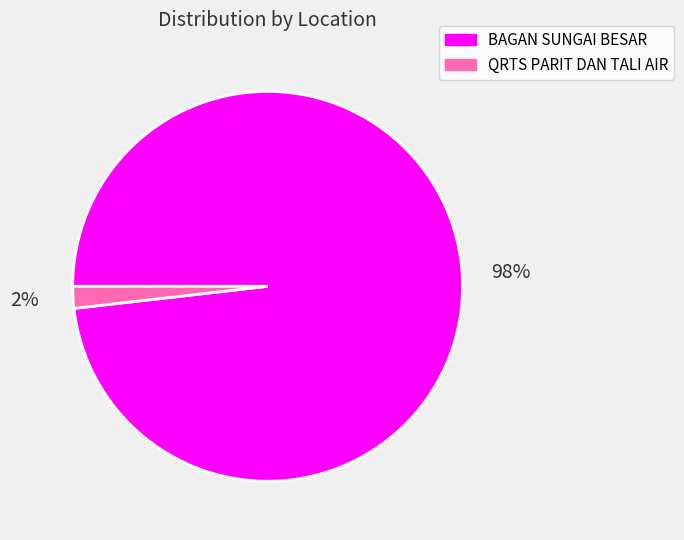

The QRTS PARIT DAN TALI AIR slice represents 2% of the pie. True or false?

True